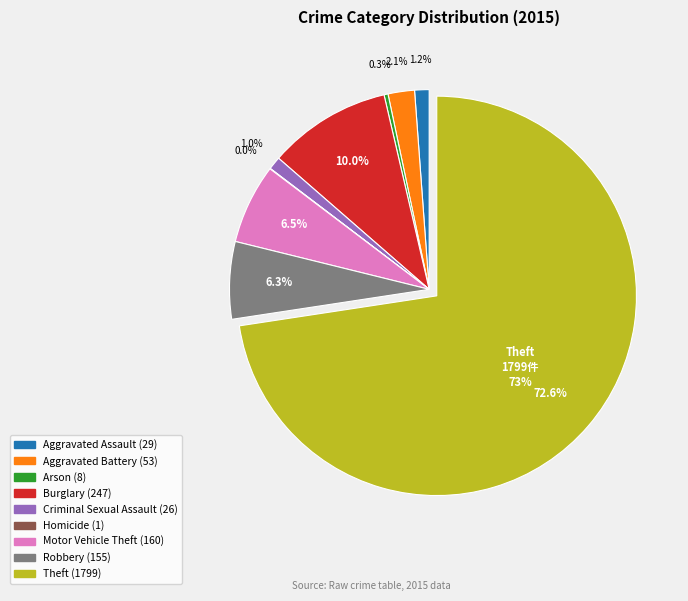

Is it true that Aggravated Battery is 2% of the pie?

True